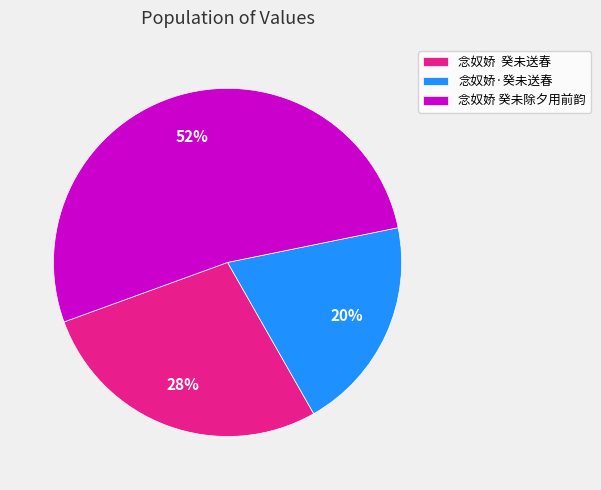

To the nearest percent, what is the difference between the largest and smallest slice percentages?

32%